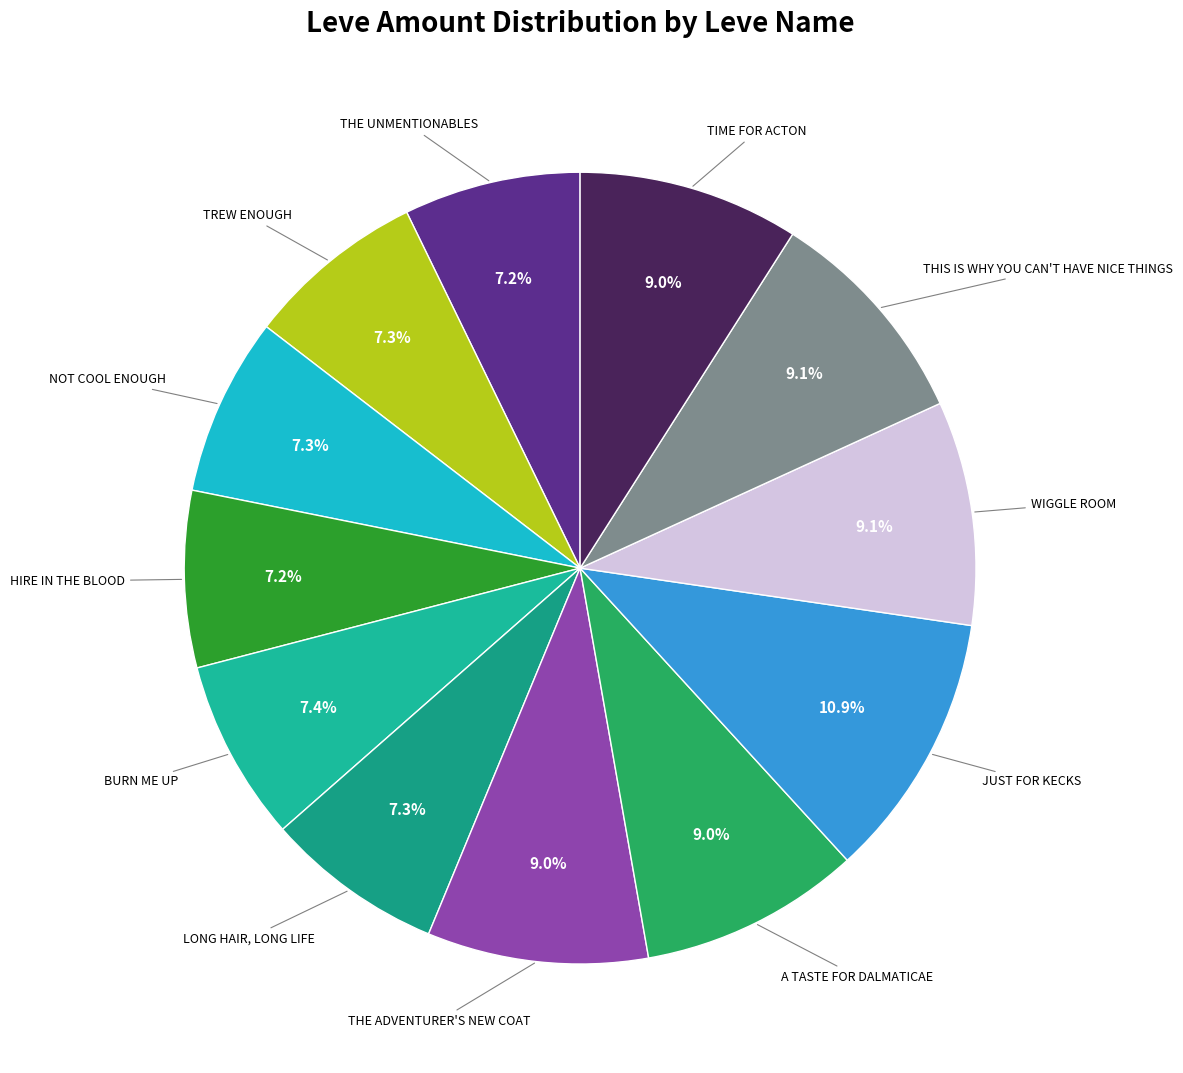

How many segments does this pie chart have?

12